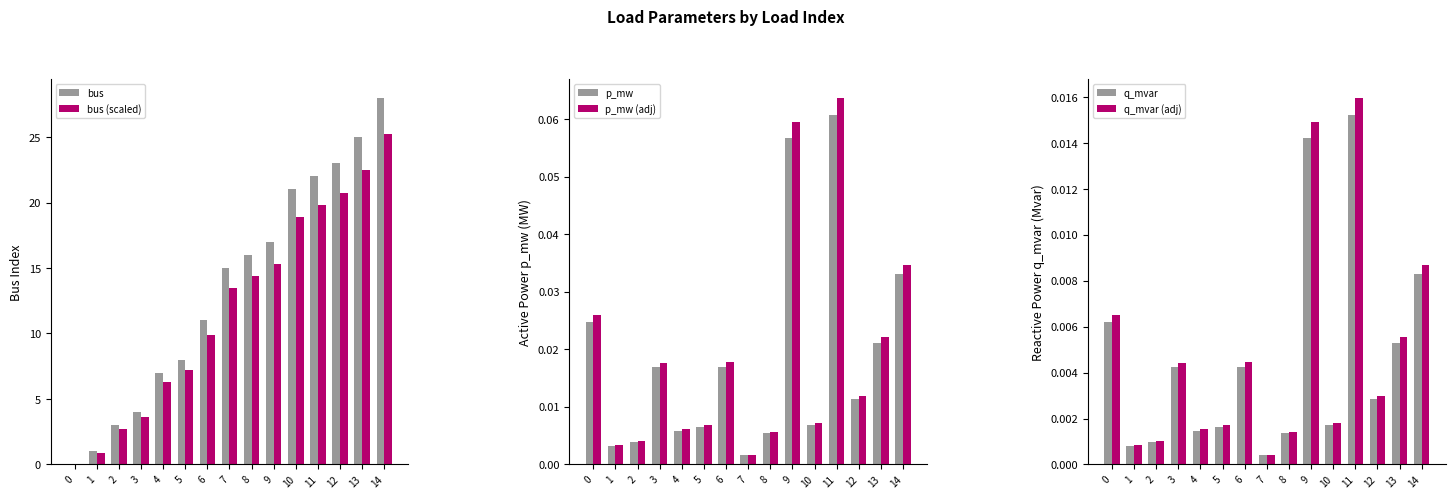

Reading right to left, list all the values displayed in this chart.

bus: 28.0	25.0	23.0	22.0	21.0	17.0	16.0	15.0	11.0	8.0	7.0	4.0	3.0	1.0	0.0
bus (scaled): 25.2	22.5	20.7	19.8	18.9	15.3	14.4	13.5	9.9	7.2	6.3	3.6	2.7	0.9	0.0
p_mw: 0.0	0.0	0.0	0.1	0.0	0.1	0.0	0.0	0.0	0.0	0.0	0.0	0.0	0.0	0.0
p_mw (adj): 0.0	0.0	0.0	0.1	0.0	0.1	0.0	0.0	0.0	0.0	0.0	0.0	0.0	0.0	0.0
q_mvar: 0.0	0.0	0.0	0.0	0.0	0.0	0.0	0.0	0.0	0.0	0.0	0.0	0.0	0.0	0.0
q_mvar (adj): 0.0	0.0	0.0	0.0	0.0	0.0	0.0	0.0	0.0	0.0	0.0	0.0	0.0	0.0	0.0